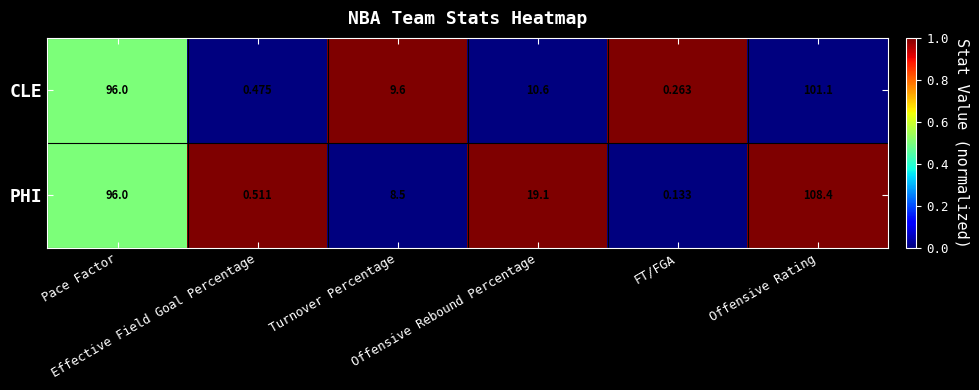

Rank the series by their maximum value, from lowest to highest.

CLE, PHI